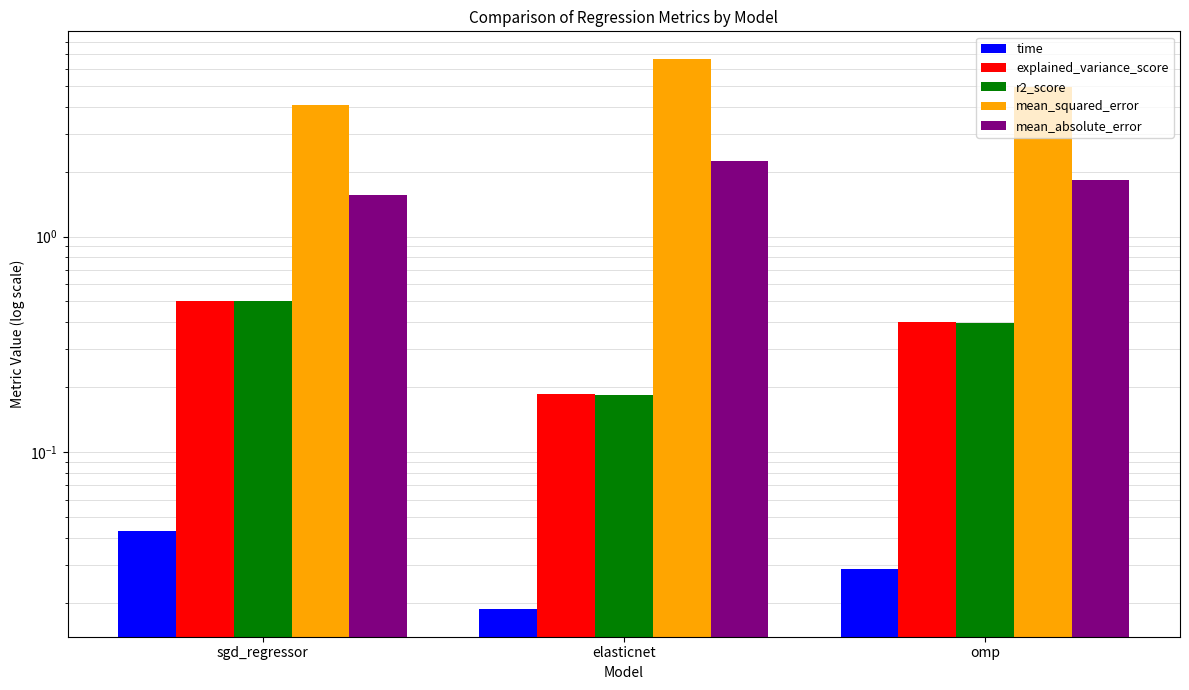

At elasticnet, list the series in order from smallest to largest.

time, r2_score, explained_variance_score, mean_absolute_error, mean_squared_error